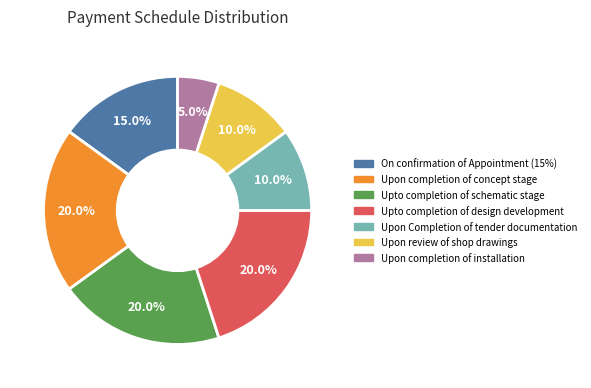

True or false: Upon review of shop drawings accounts for 1% of the total.

False